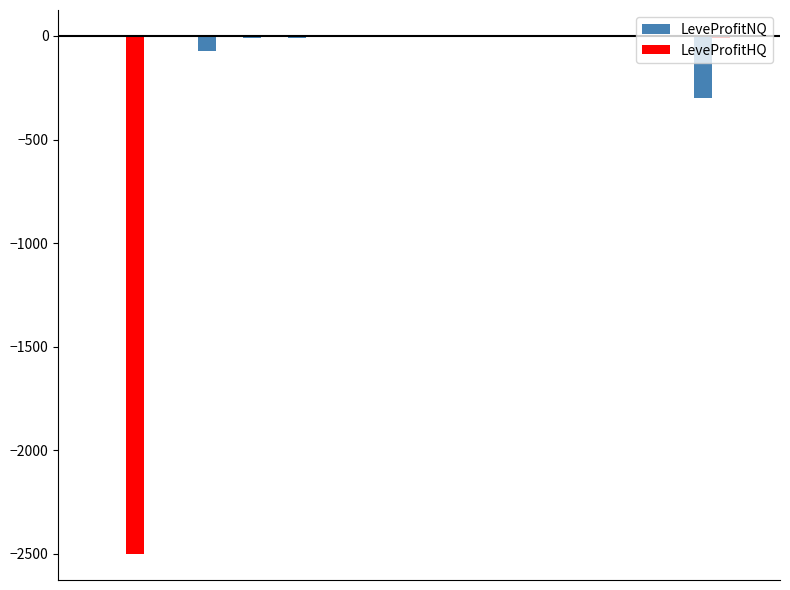

What is the highest value of the LeveProfitNQ series?

0.3